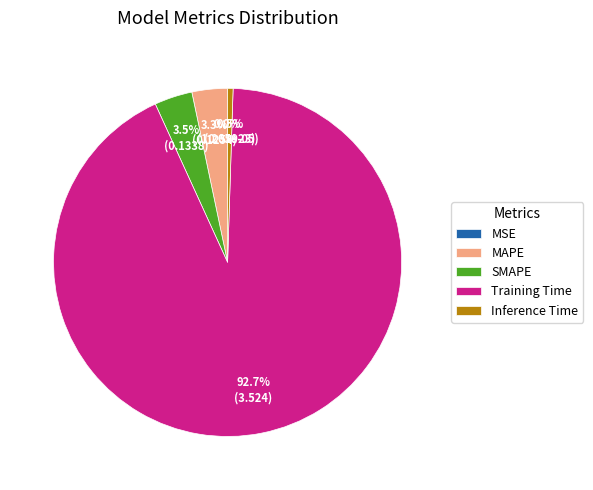

What portion of the pie excludes Training Time?

7.3%